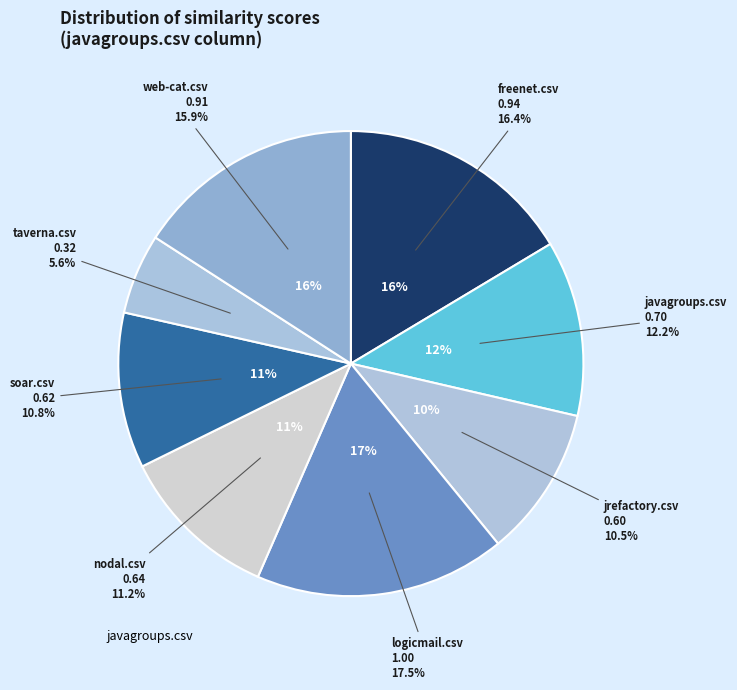

Is it true that soar.csv is 1% of the pie?

False